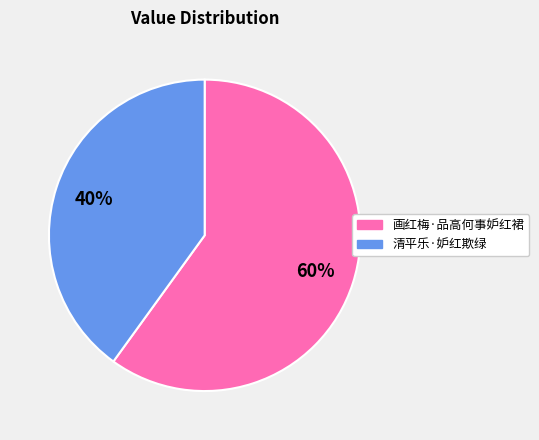

To the nearest percent, what portion does 清平乐·妒红欺绿 represent?

40%